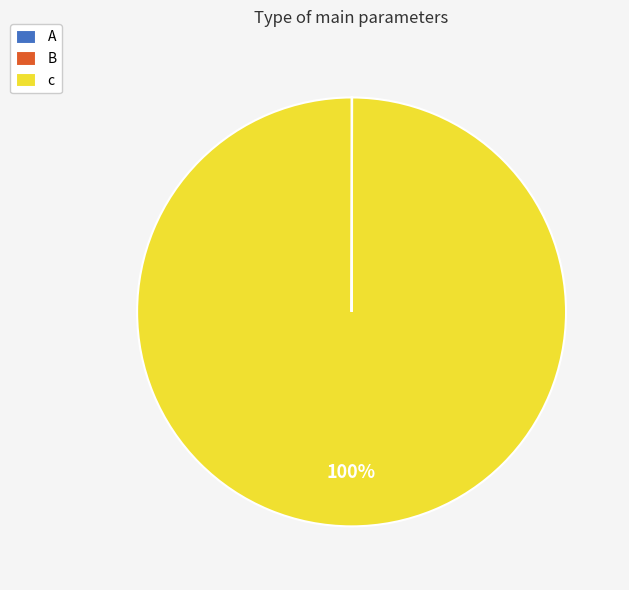

Which category has the biggest portion of the pie?

c